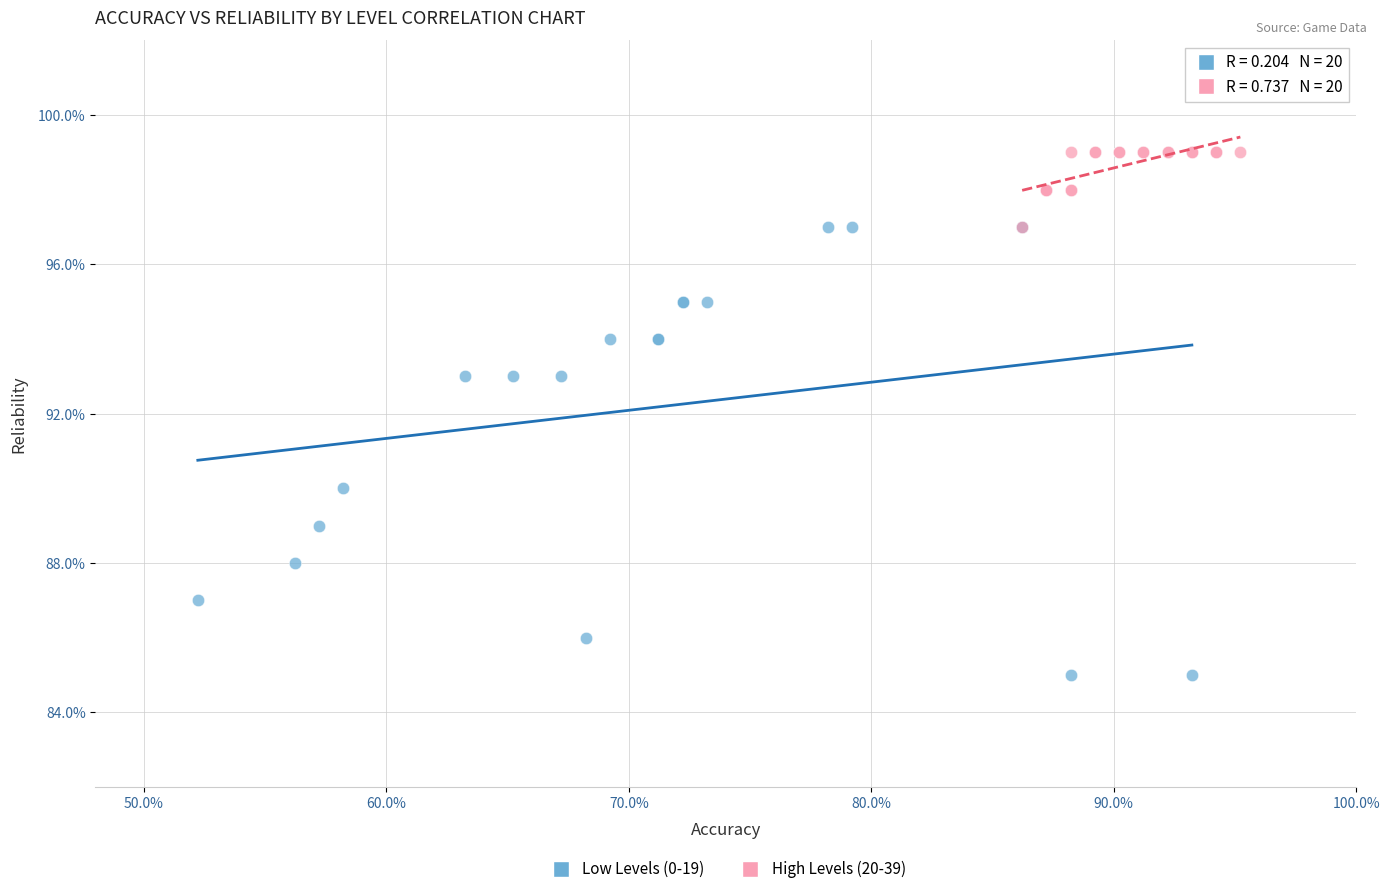

What are all the series names shown in the legend?

Low Levels (0-19), High Levels (20-39)